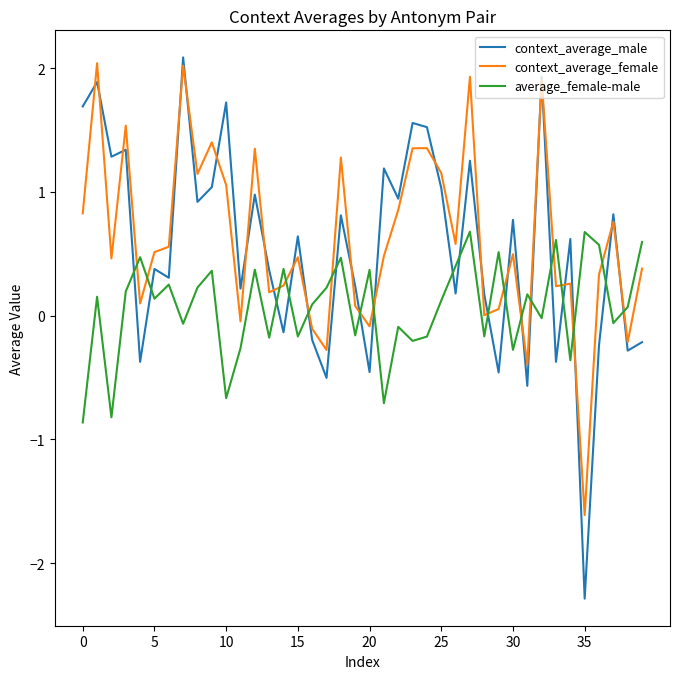

What is the difference between the second highest and minimum values in the context_average_male series?

4.2